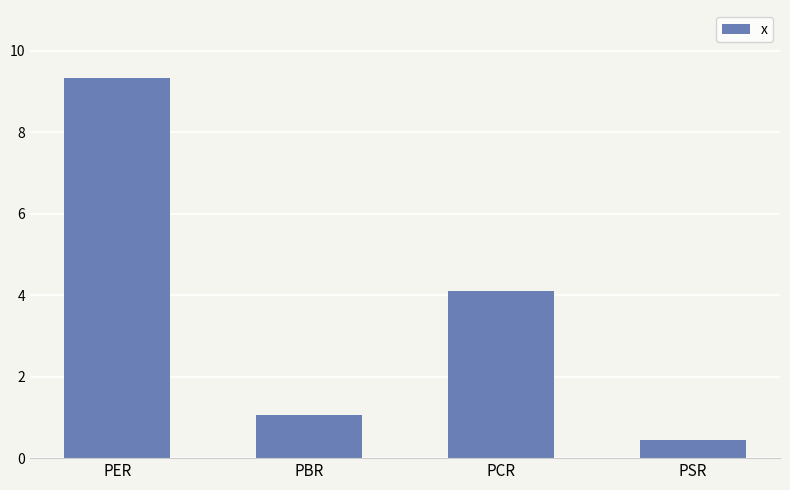

Does the chart contain stacked bars?

No